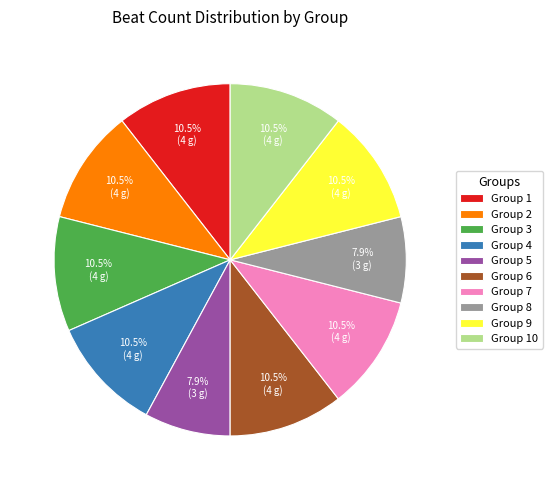

Which has a higher value, Group 5 or Group 6?

Group 6